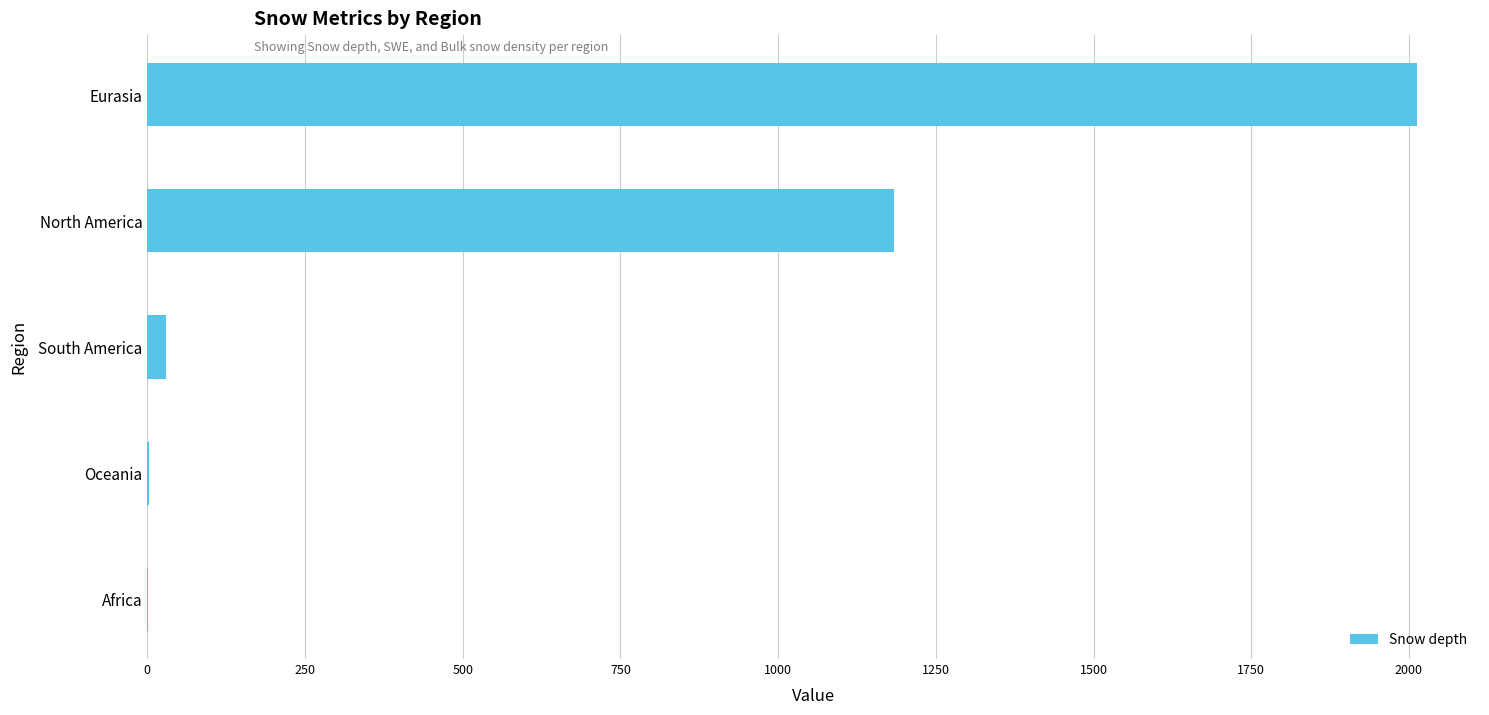

The value at North America is 1645. True or false?

False